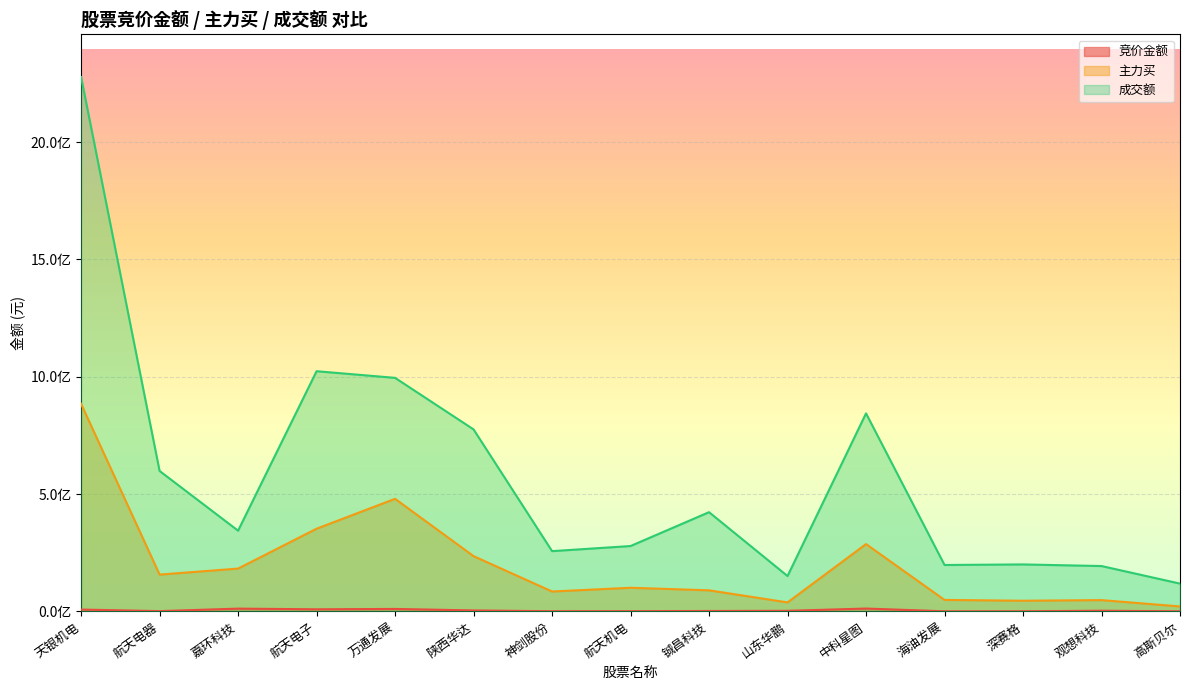

Rank the series by their maximum value, from lowest to highest.

竞价金额, 主力买, 成交额